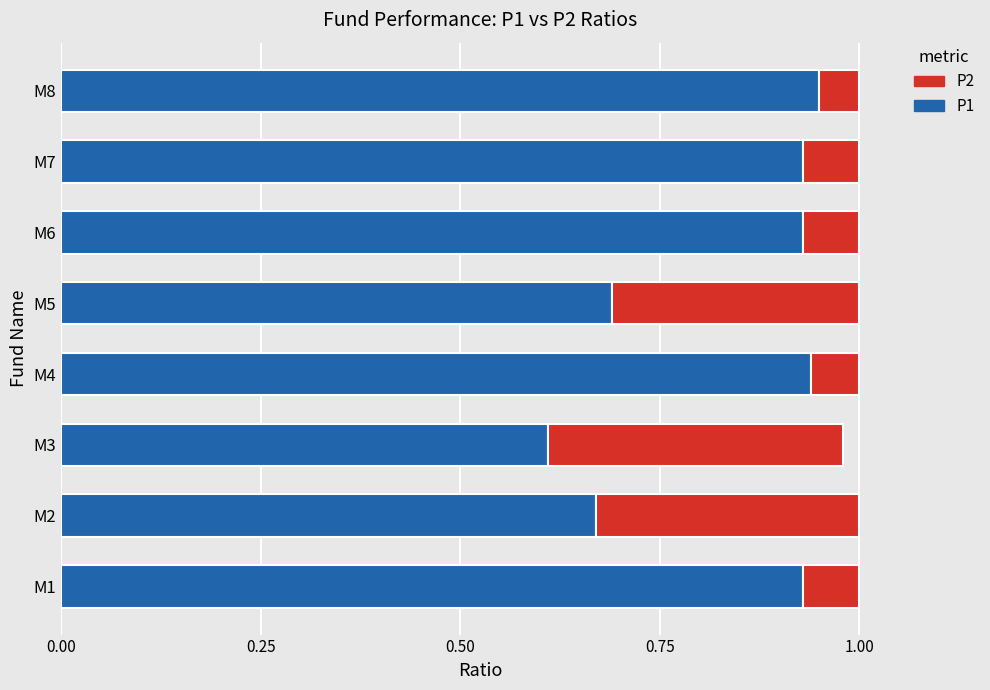

Is it true that P1 equals 0.7 at M2?

True